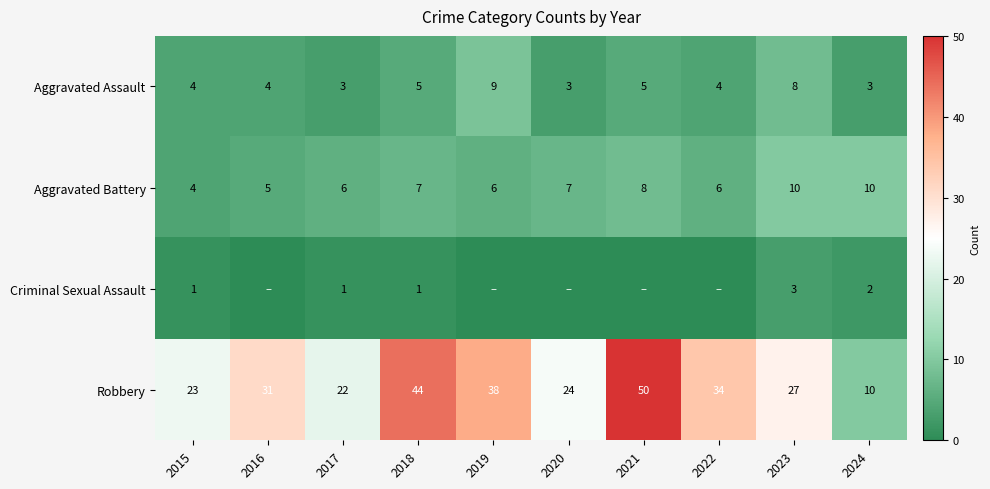

At which label does Robbery reach its peak?

2021